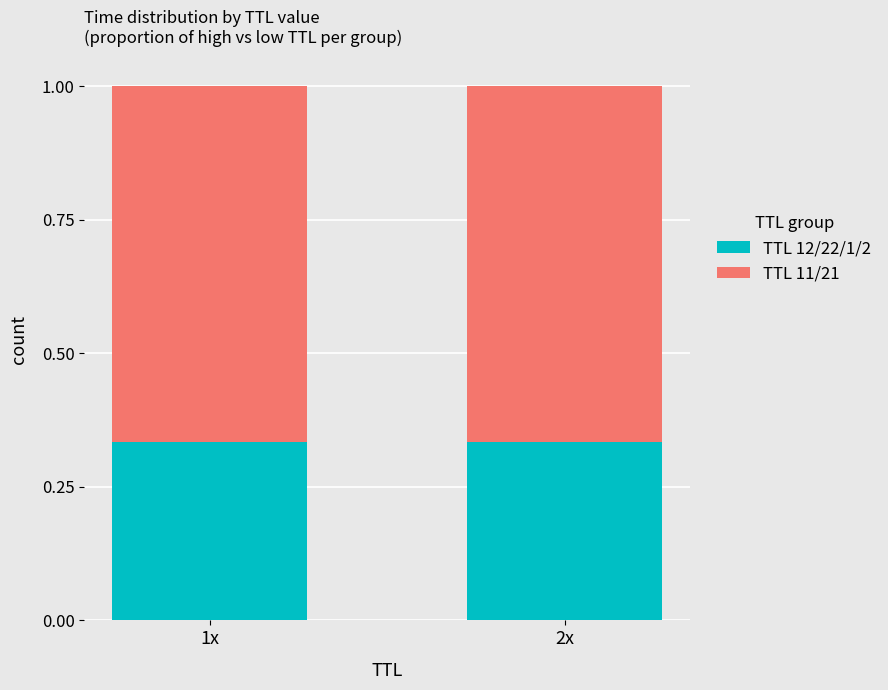

The value of TTL 12/22/1/2 at 2x is 0.5. True or false?

False